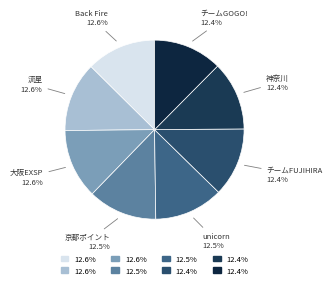

What is the smallest slice in the pie chart?

チームGOGO!